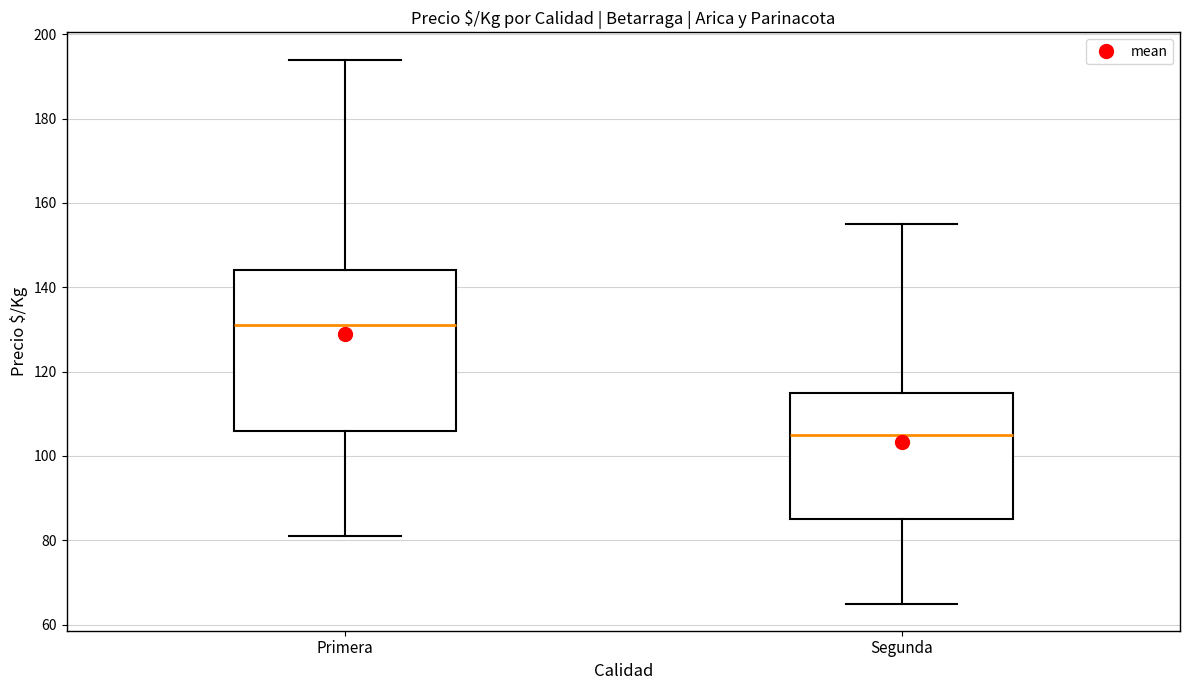

Which box is the tallest, from its lower edge to its upper edge?

Primera